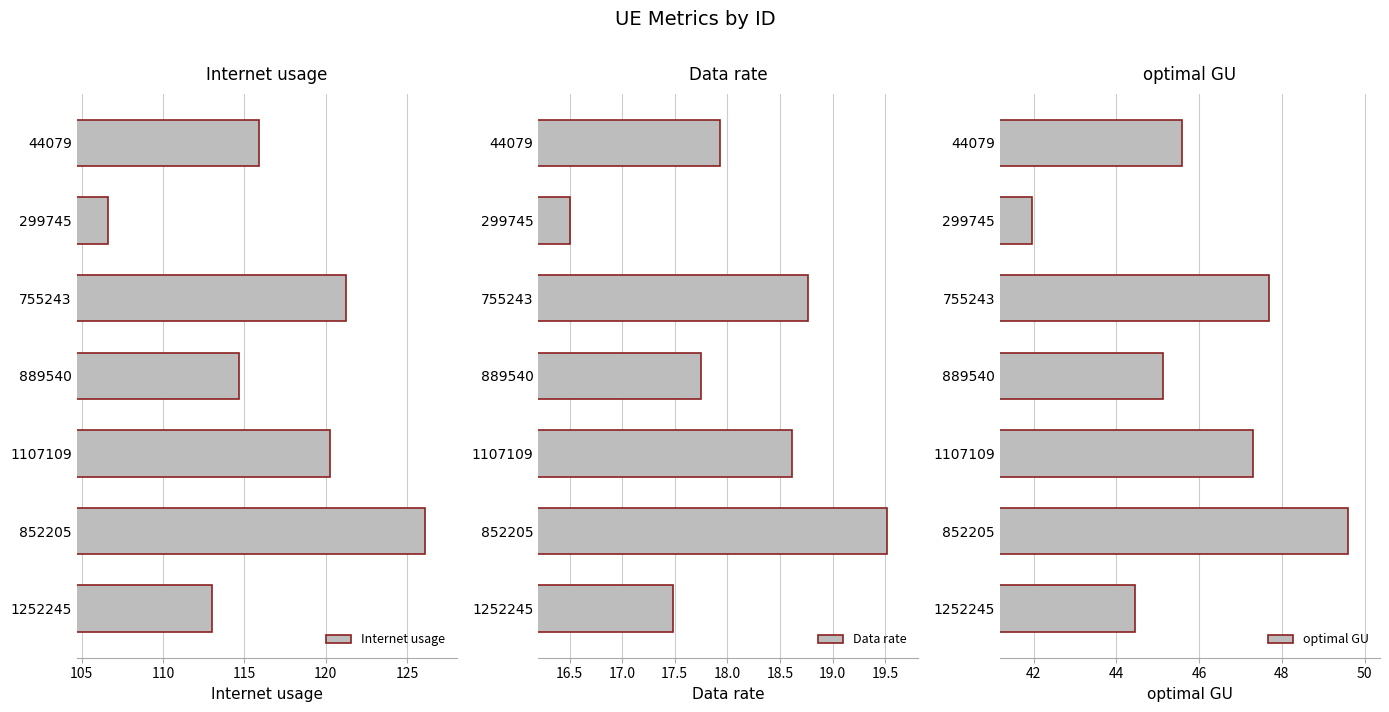

True or false: Internet usage has a value of 83.9 at 1107109.

False